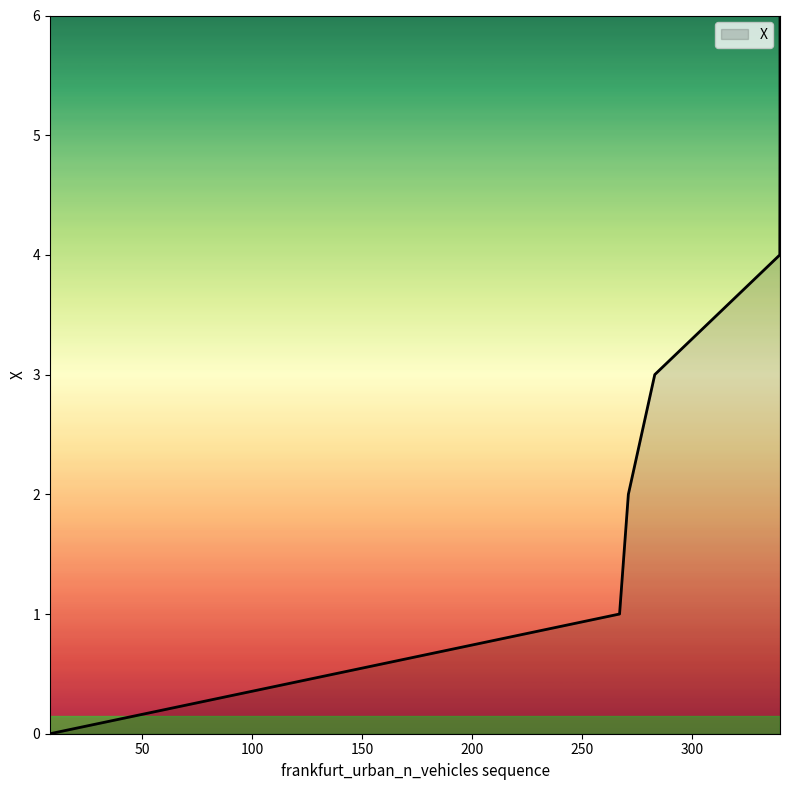

What is the difference between the maximum and minimum values?

6